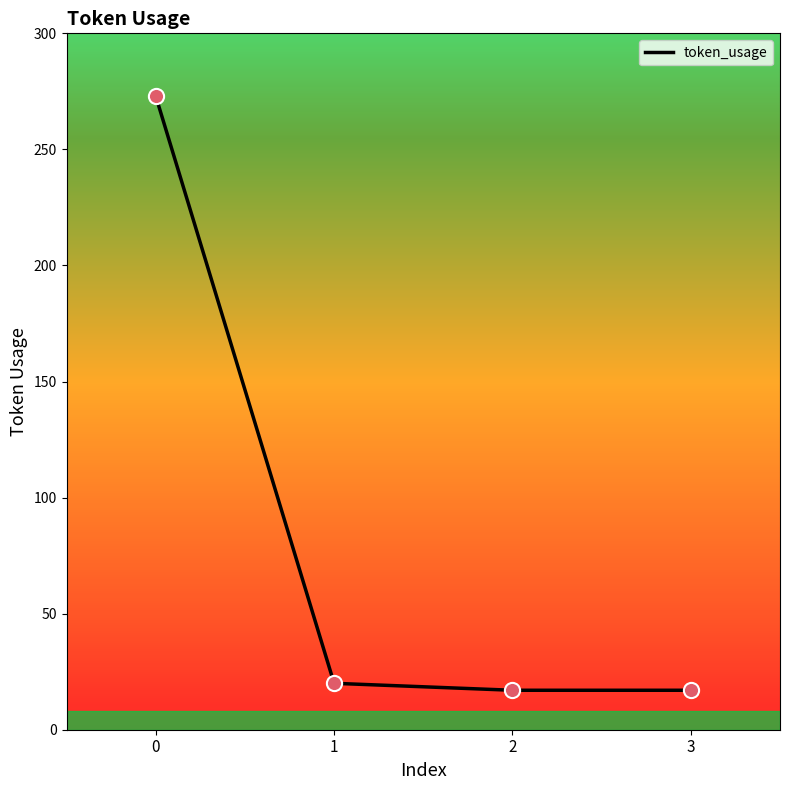

Which has a higher value, 3 or 1?

1